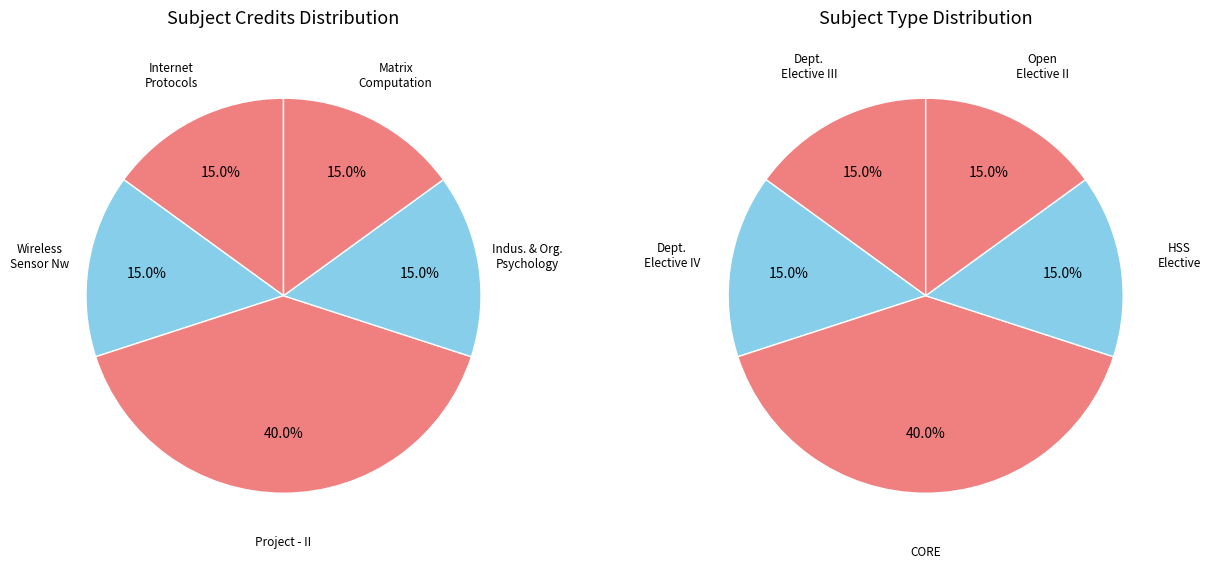

Is Industrial and Organizational Psychology the majority of the pie?

No